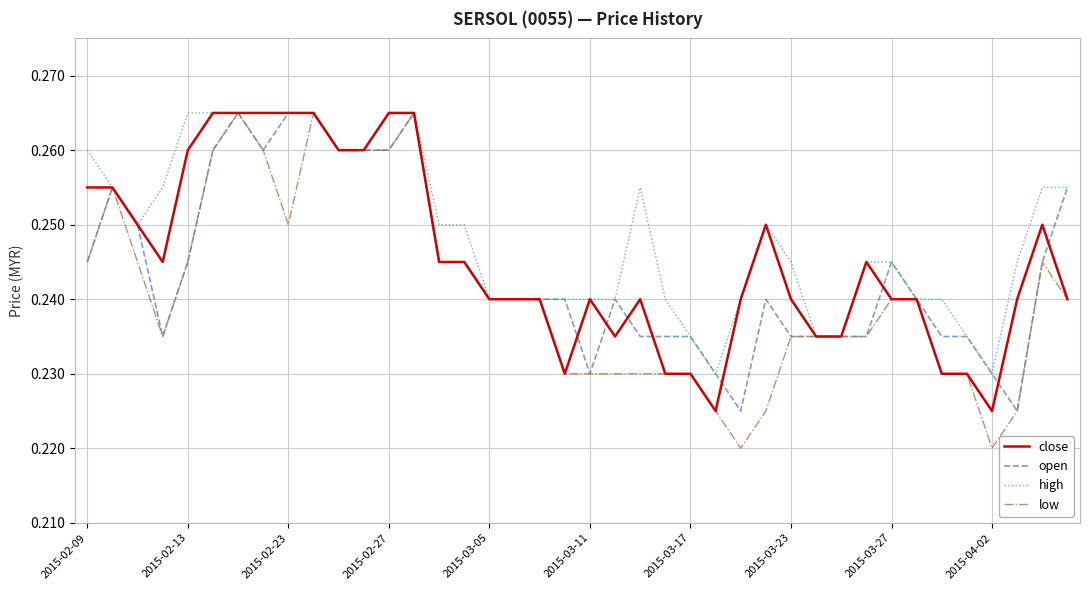

Which series has the widest spread of values?

low